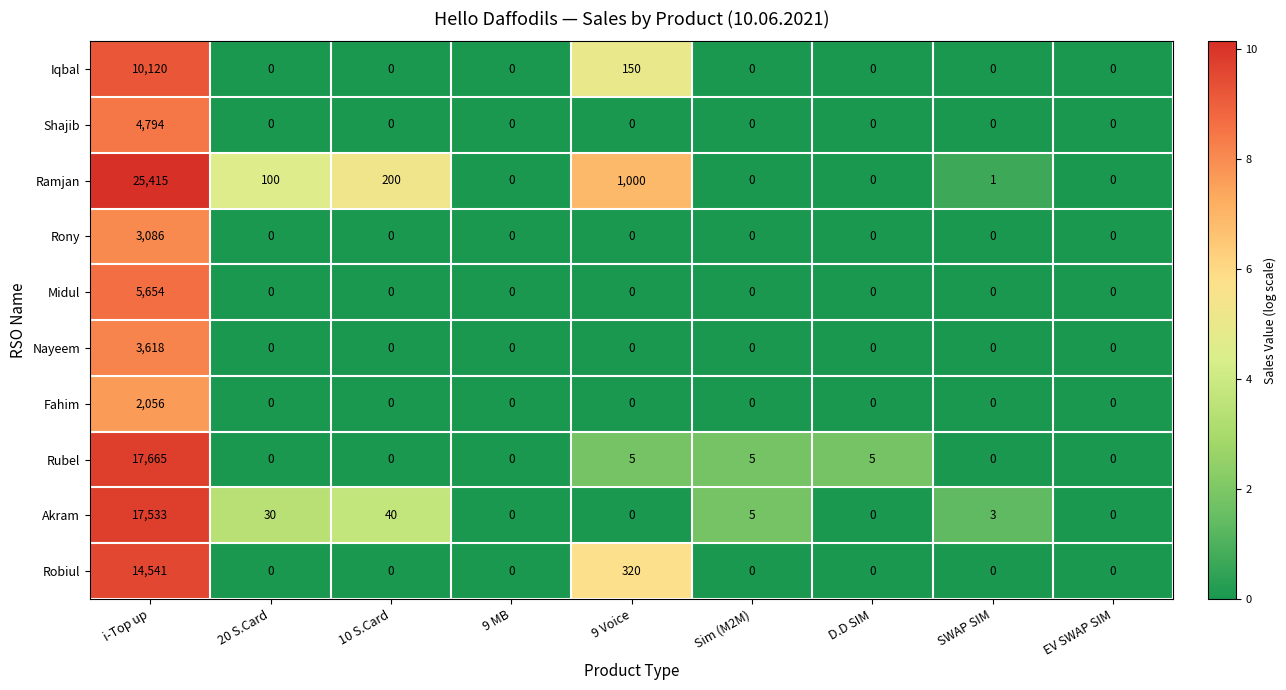

Which series changed the most between 20 S.Card and 10 S.Card?

Ramjan